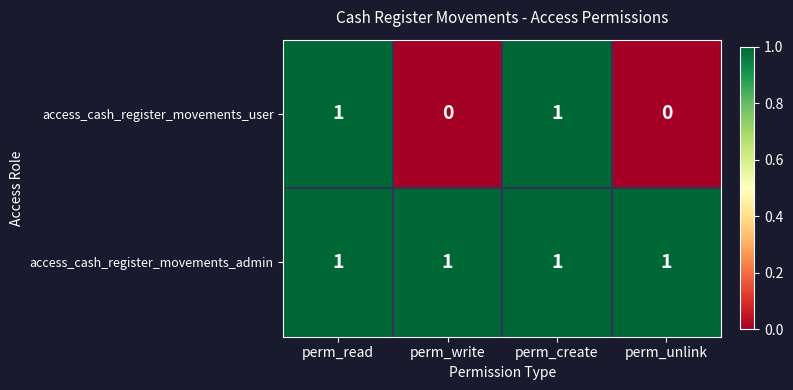

Reading right to left, what are all the values shown in this chart?

access_cash_register_movements_user: perm_unlink=0	perm_create=1	perm_write=0	perm_read=1
access_cash_register_movements_admin: perm_unlink=1	perm_create=1	perm_write=1	perm_read=1